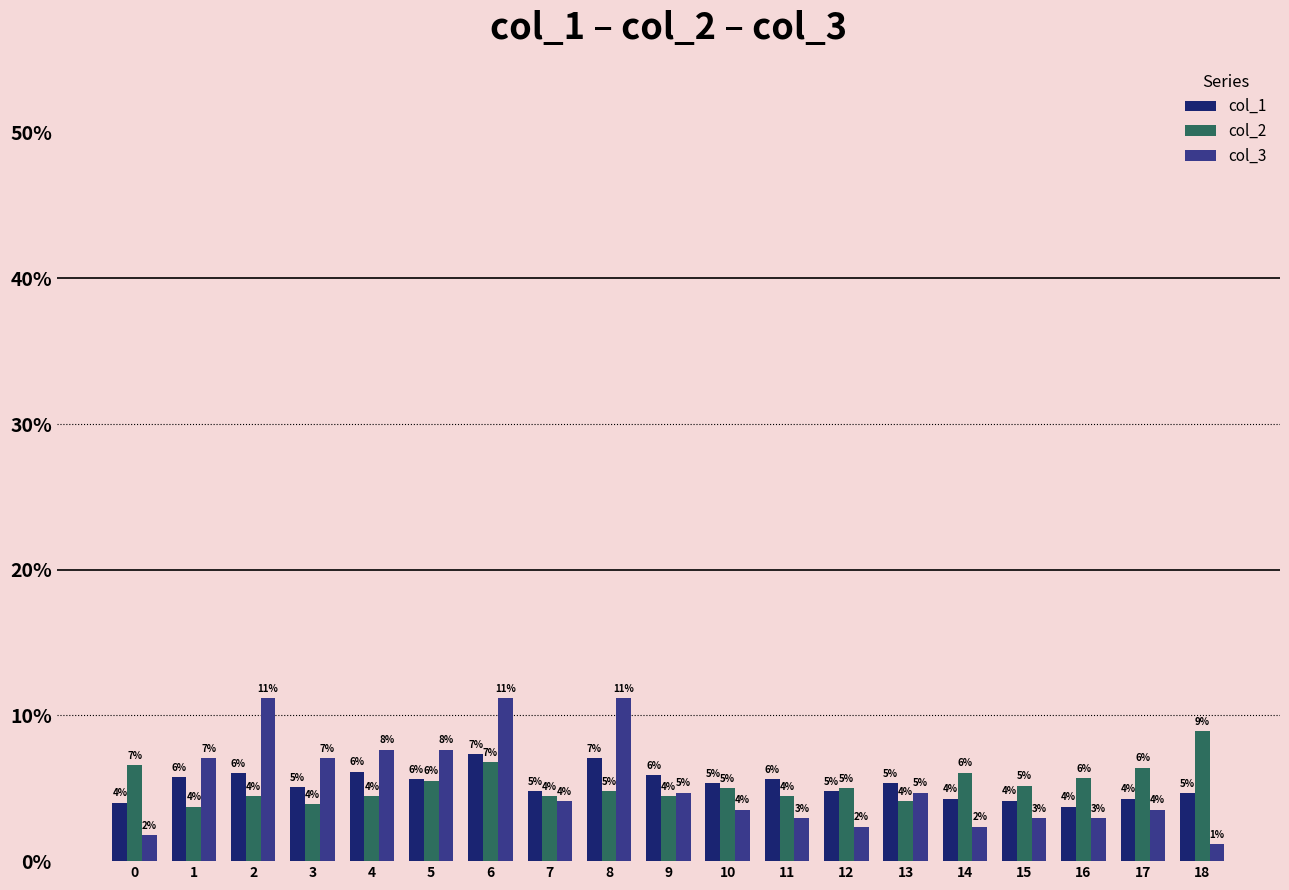

Where is col_2 nearest to the value 6?

14